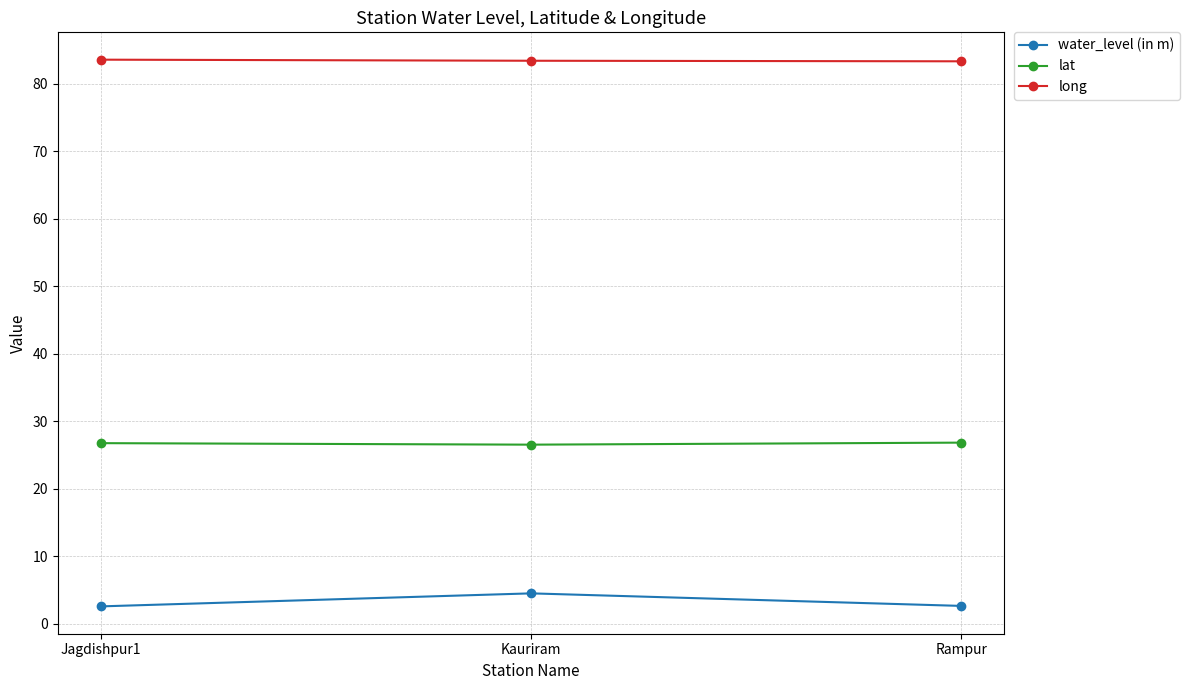

At how many categories does at least one series exceed 26?

3